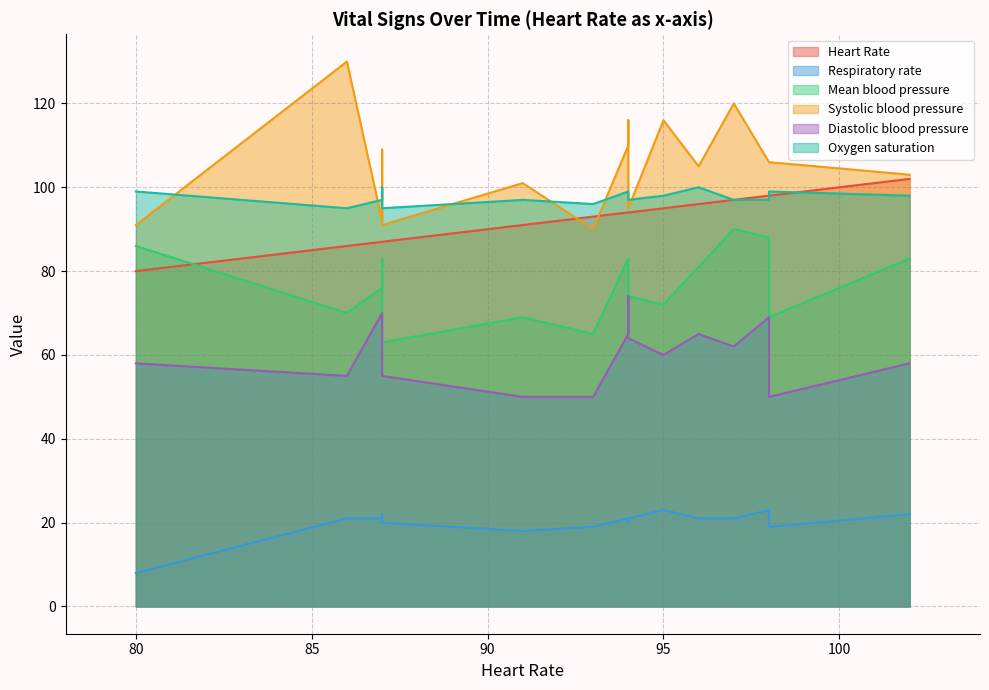

What is the maximum value shown in the chart?

130